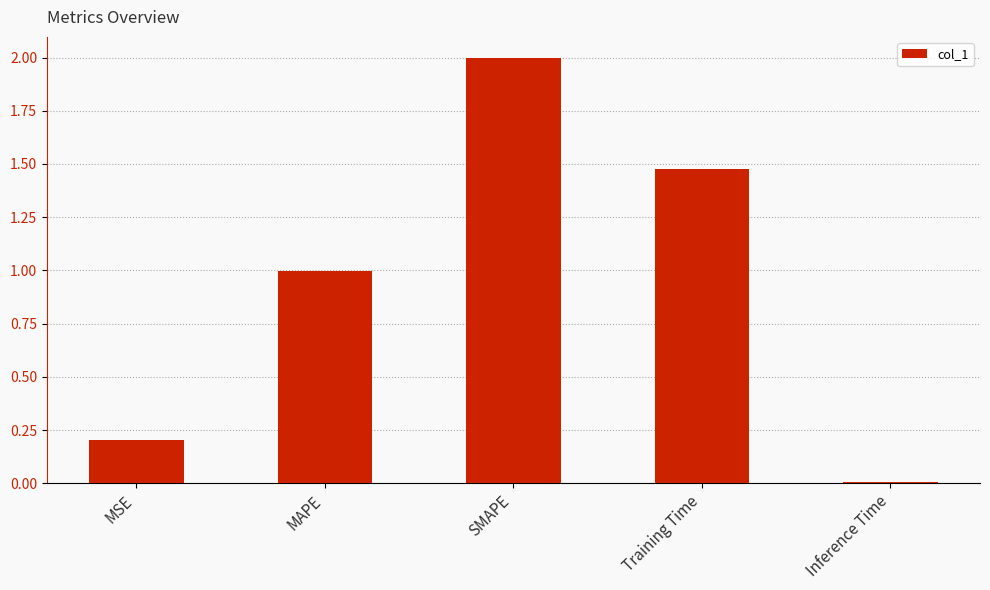

How many bars are there in total?

5